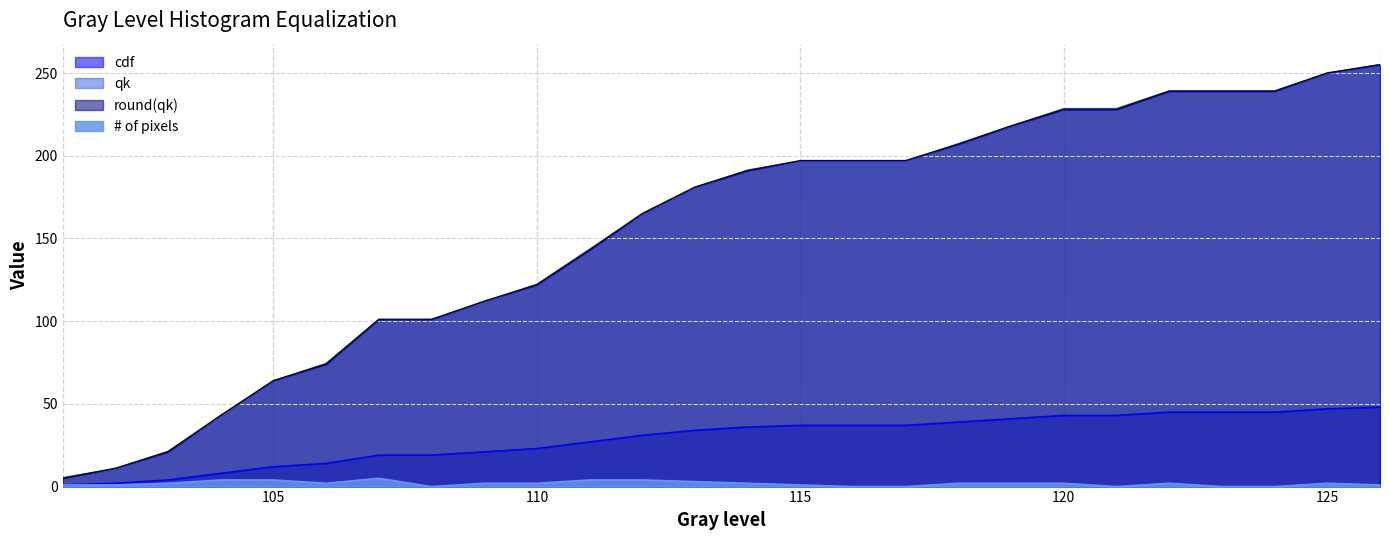

How many lines are shown in the chart?

4